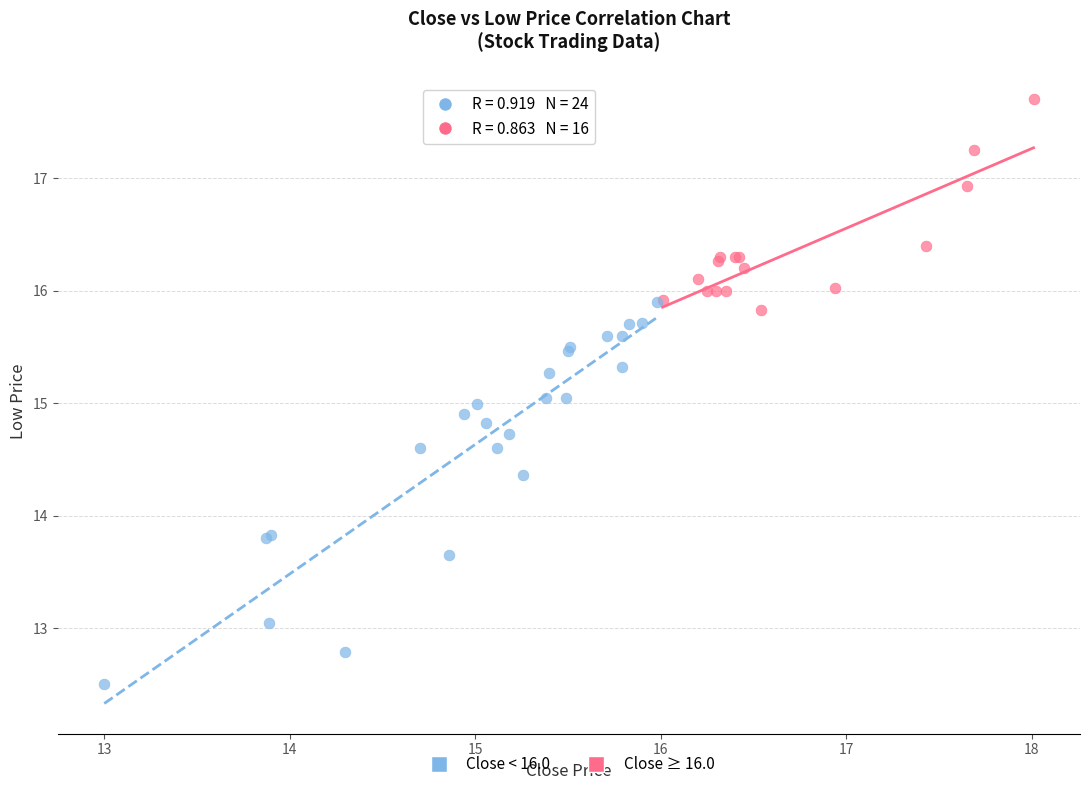

Which series has the widest spread of Y values?

Close < 16.0